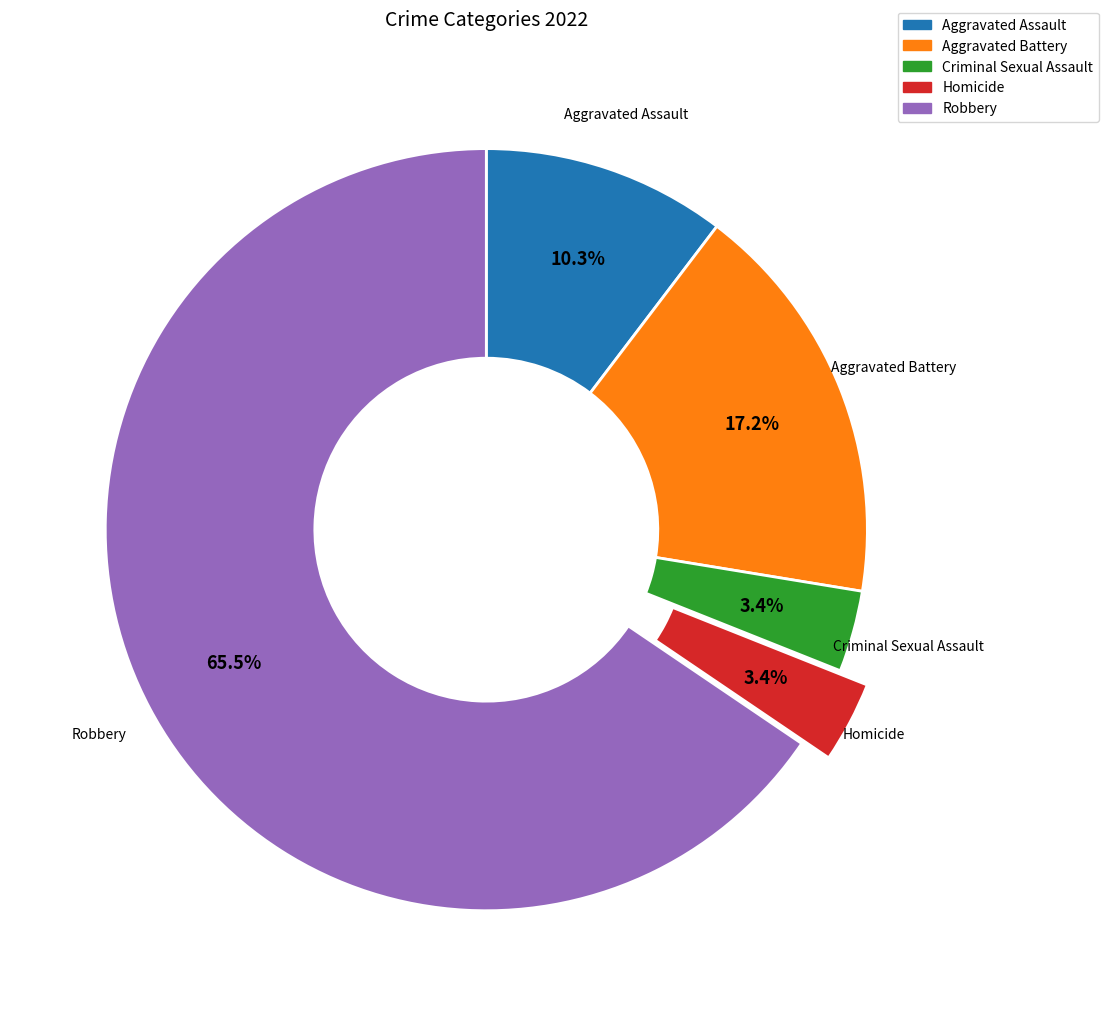

The Aggravated Assault slice represents 10% of the pie. True or false?

True